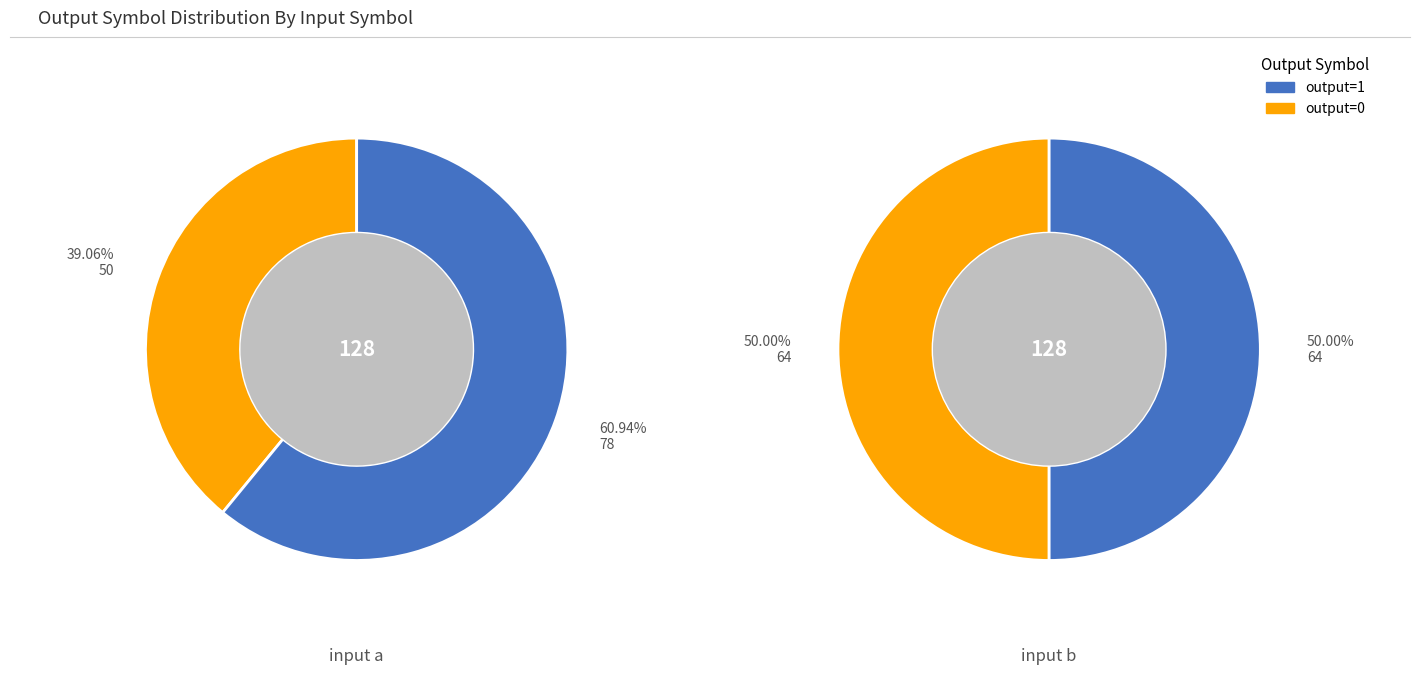

Count the number of slices in the pie.

2